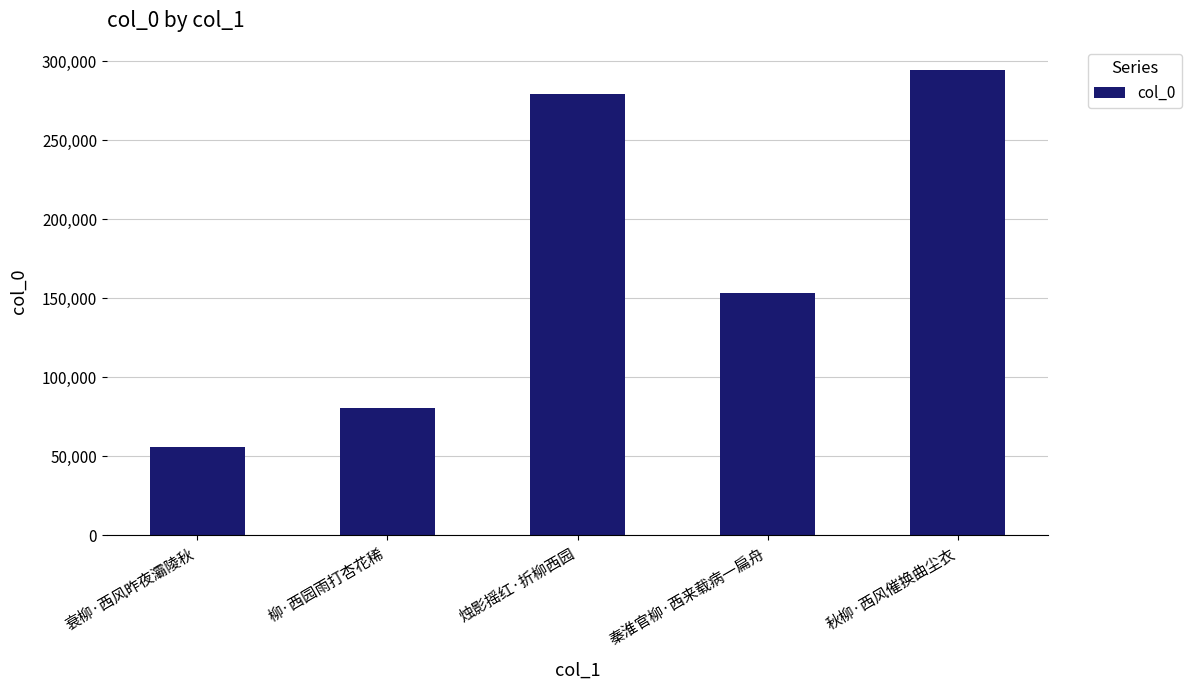

Does the chart contain any negative values?

No